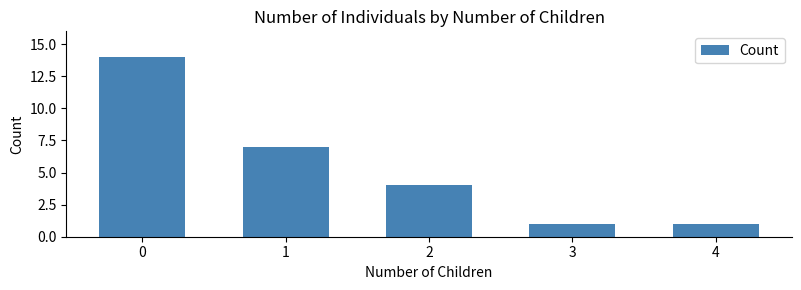

What is the sum of the values at 4 and 2?

5